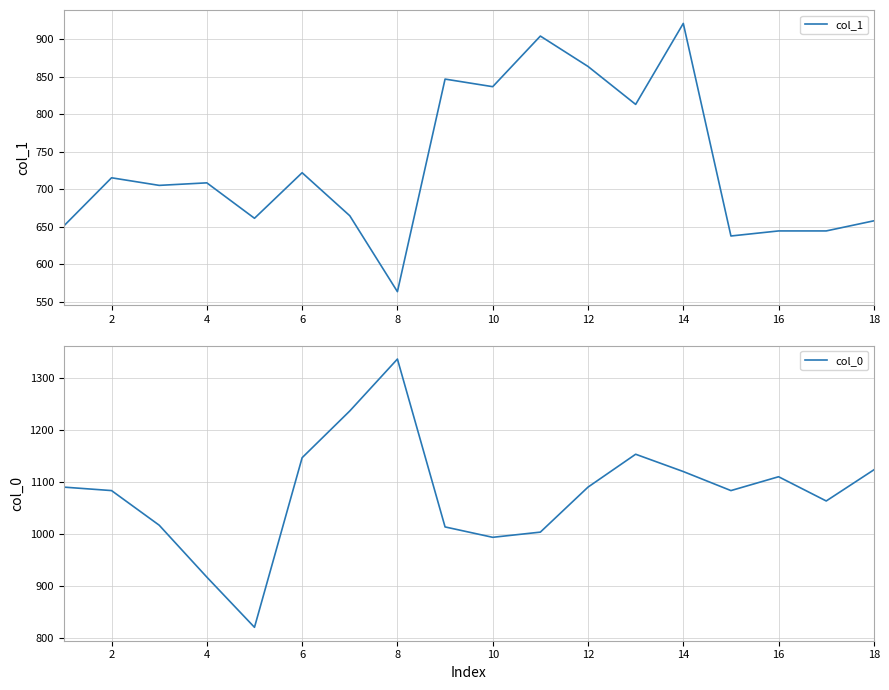

Is this an area chart (filled region under the line)?

No